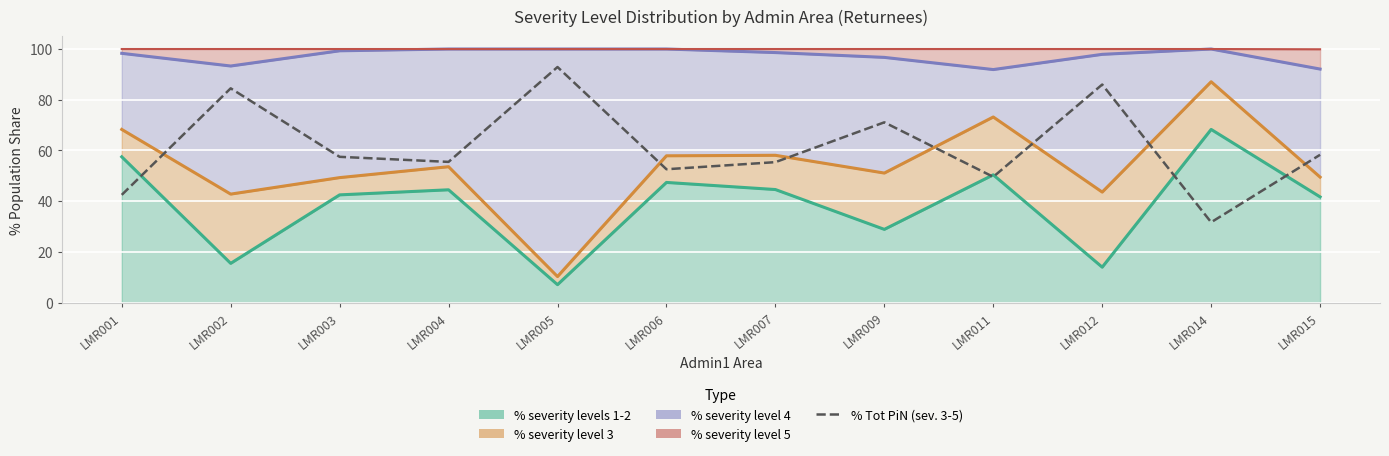

Approximately how many times larger is the value at LMR002 compared to LMR014?

2.7